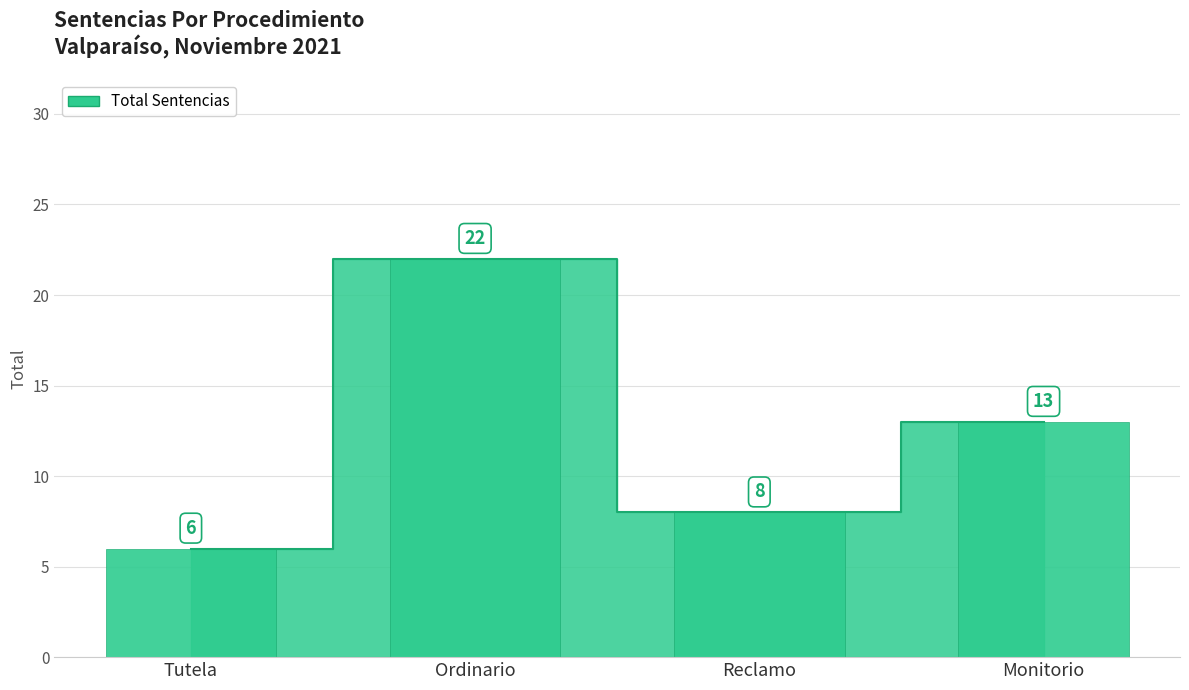

How many data points does each series have?

4